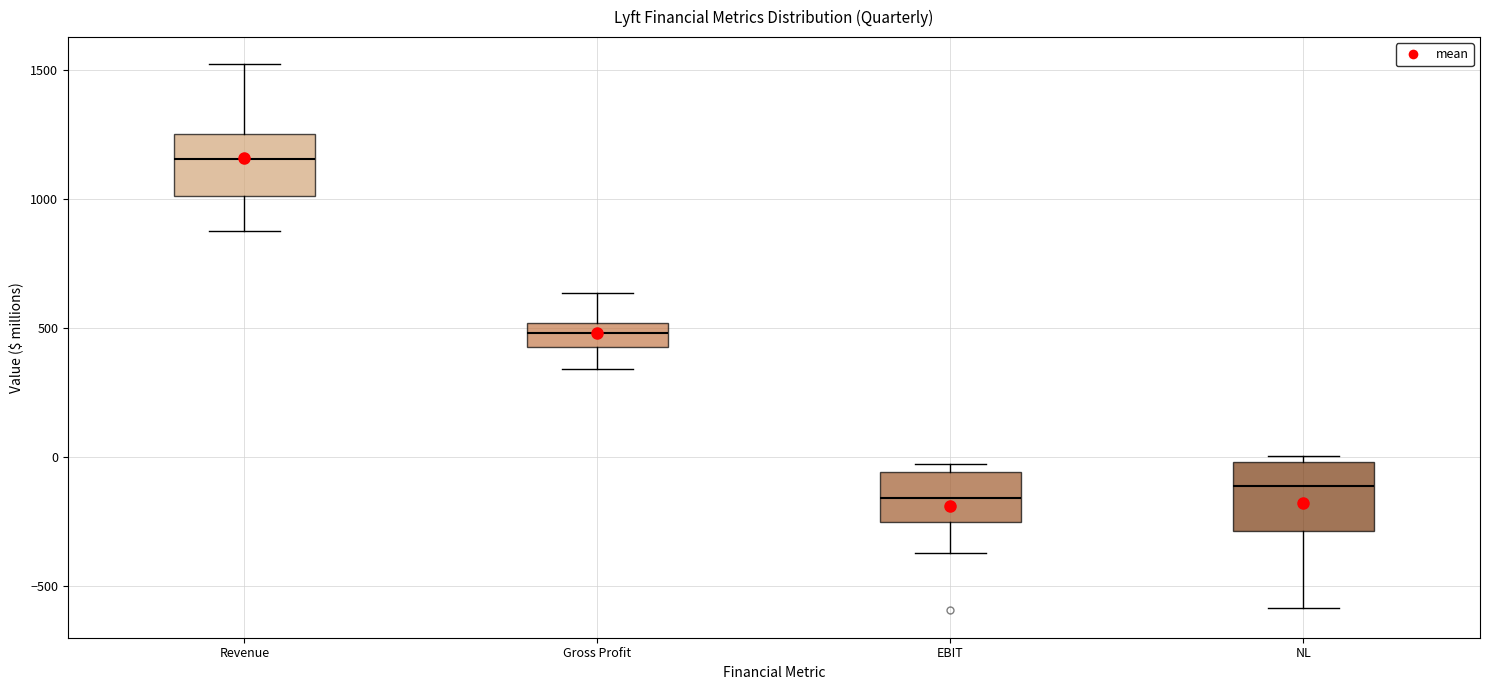

Reading left to right, read every box against the y-axis: the position of its median line, the range the box covers, and the ends of its whiskers. The values are not printed on the chart, so give them approximately, as read against the axis.

Revenue: median 1150, box 1000 to 1250, whiskers 900 to 1500
Gross Profit: median 500 (inside the box), box 400 to 500, whiskers 350 to 650
EBIT: median -150, box -250 to -50, whiskers -350 to -50 (just above the box's upper edge)
NL: median -100, box -300 to 0, whiskers -600 to 0 (just above the box's upper edge)